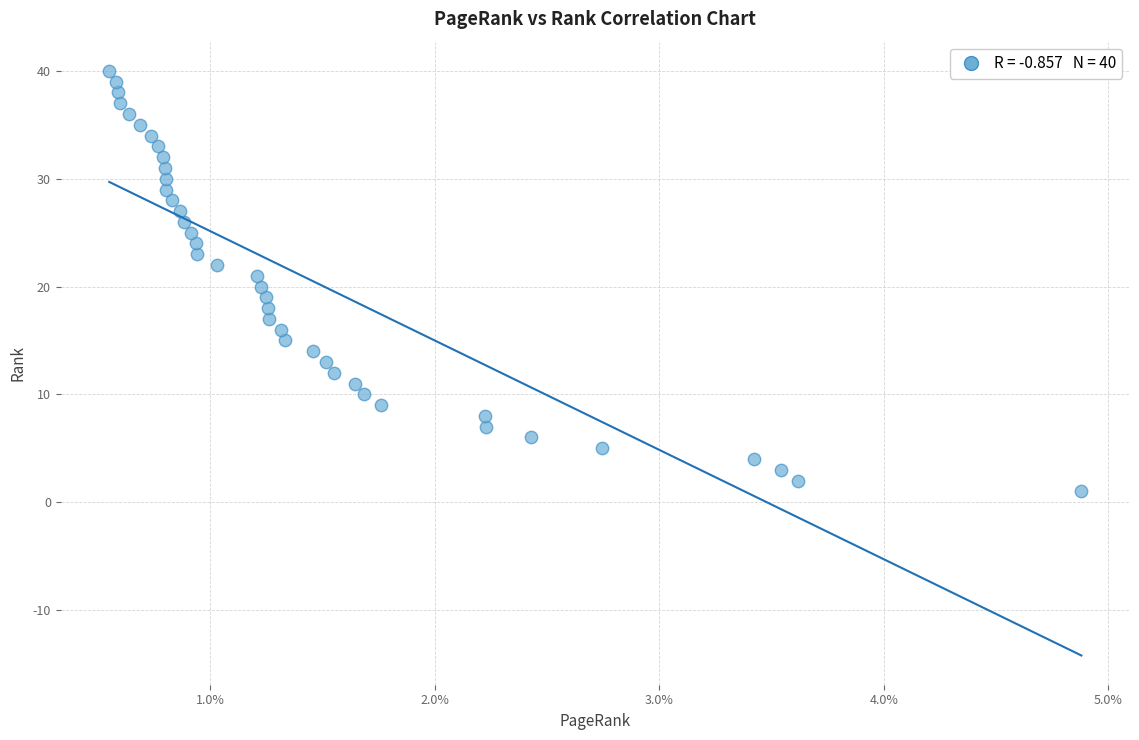

Count the number of points in this scatter plot.

40